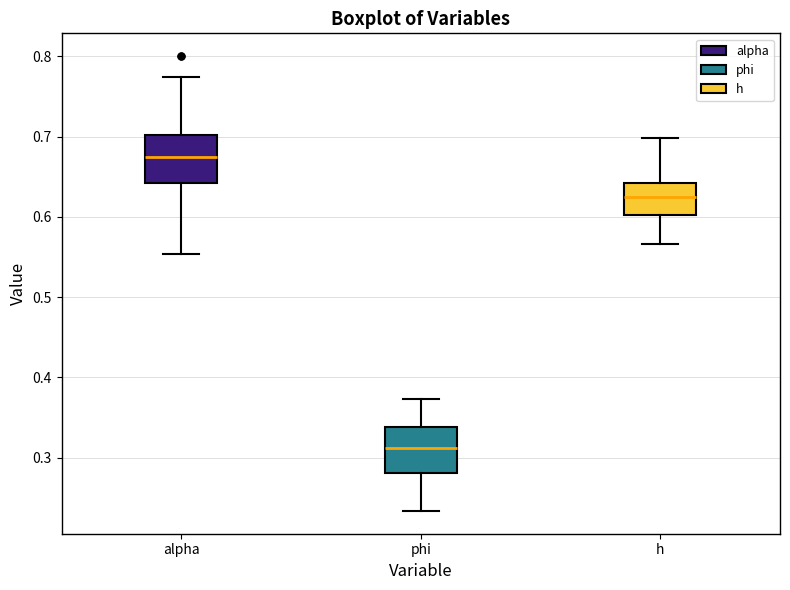

Where does the median line of the box for phi sit on the y-axis? The values are not printed on the chart, so give them approximately, as read against the axis.

0.31